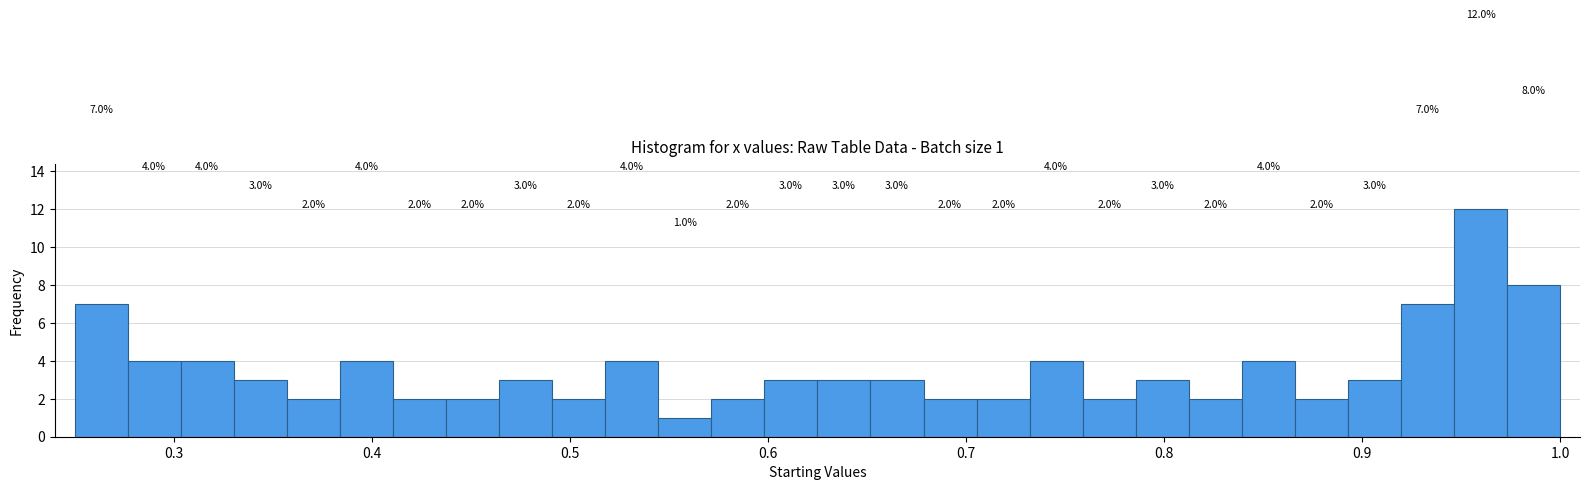

Read against the x-axis, roughly where is the centre of the tallest bar?

0.96